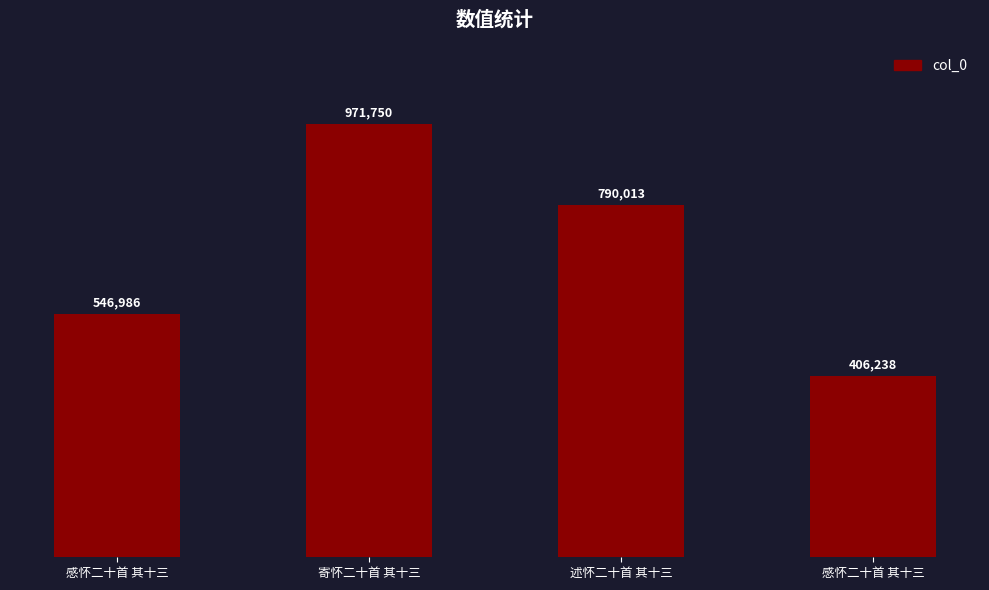

Does the chart contain any negative values?

No